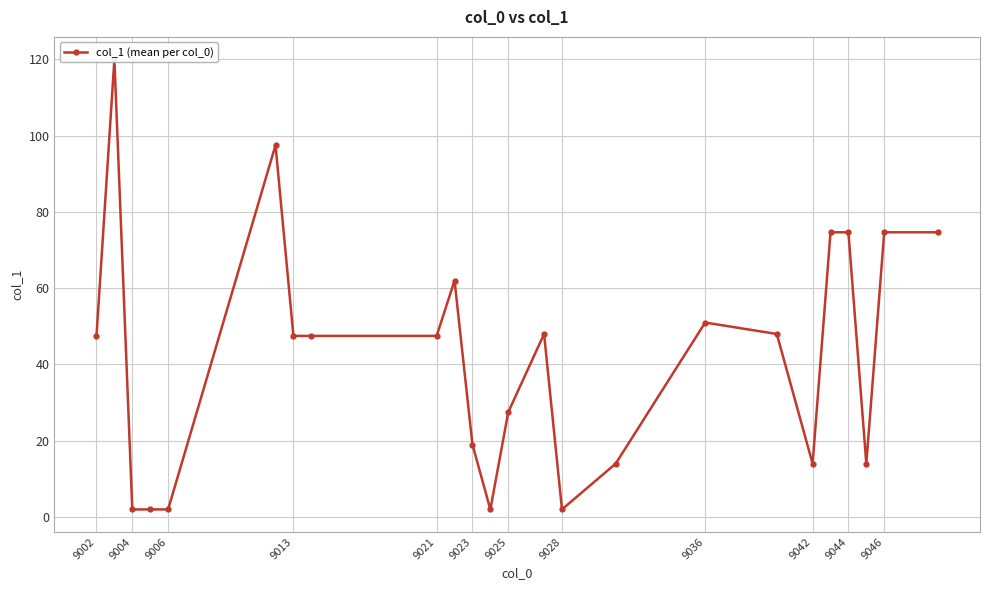

How many interior local peaks (higher than both neighbors) does the data have?

5